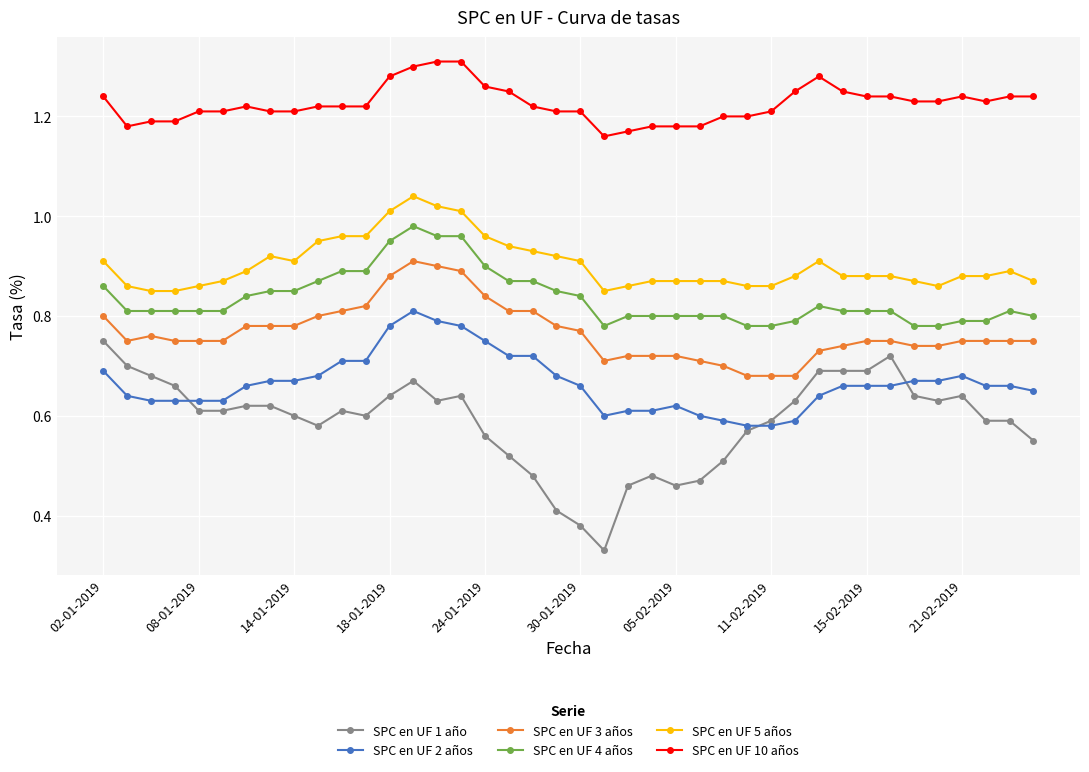

True or false: SPC en UF 4 años has more than 0 interior local peaks.

True